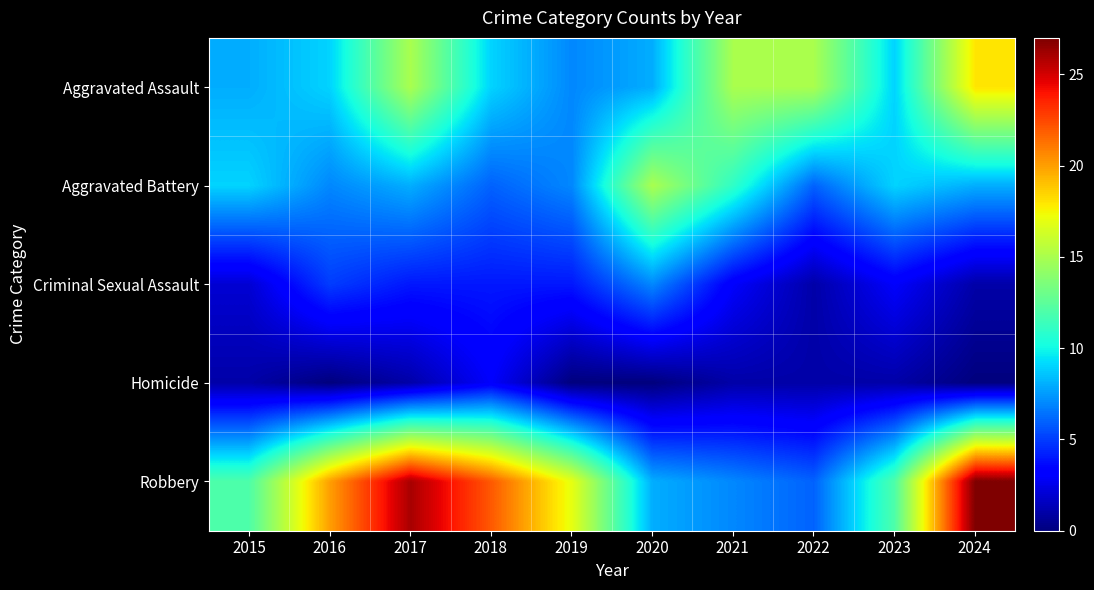

Which series has the largest total across all categories?

Robbery